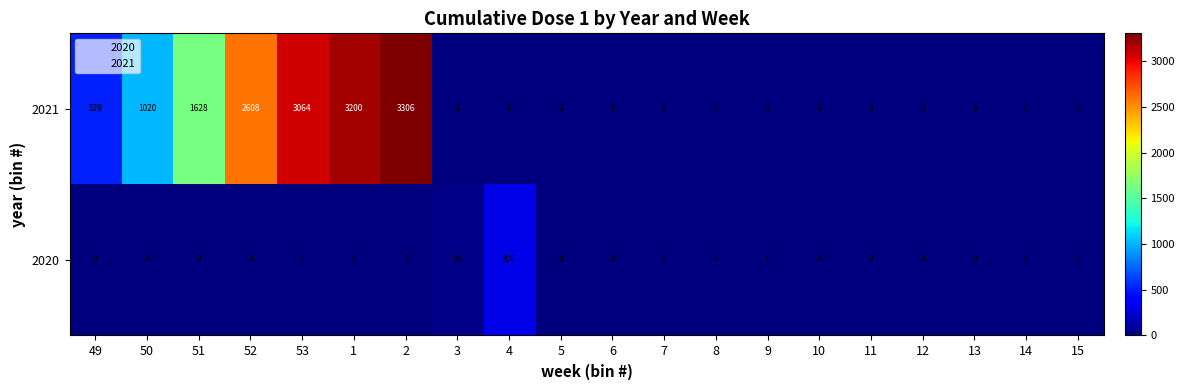

What is the average value of the 2020 series?

17